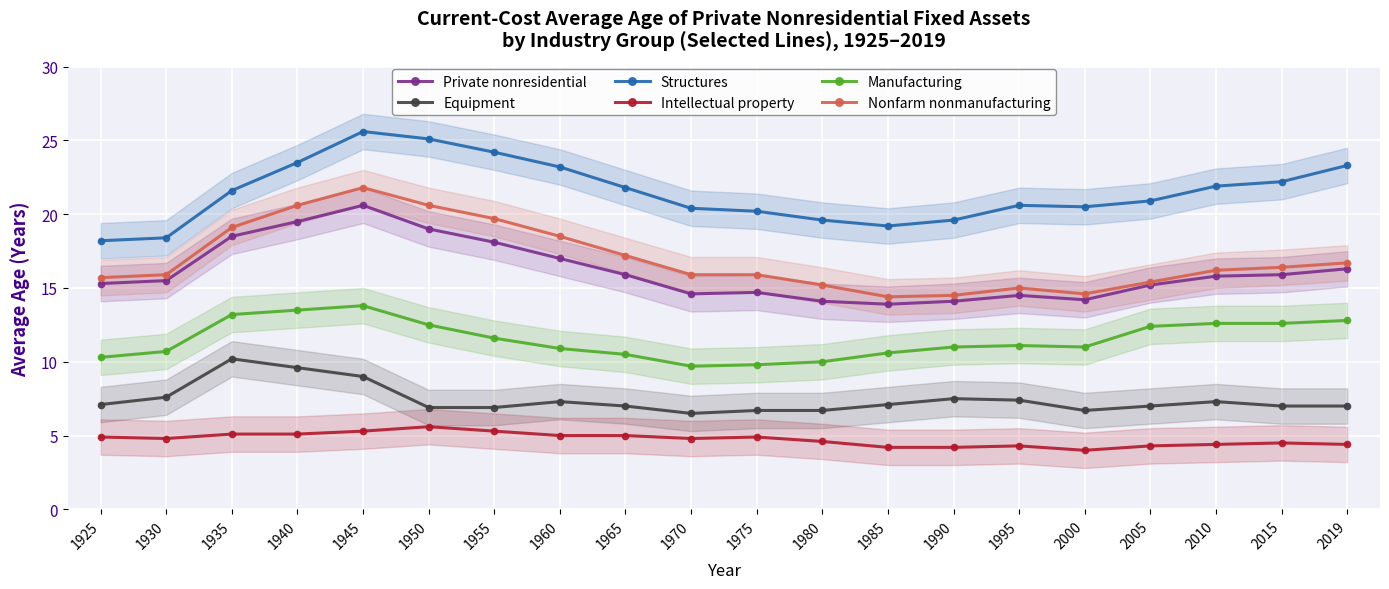

True or false: Private nonresidential and Intellectual property cross at least once.

False